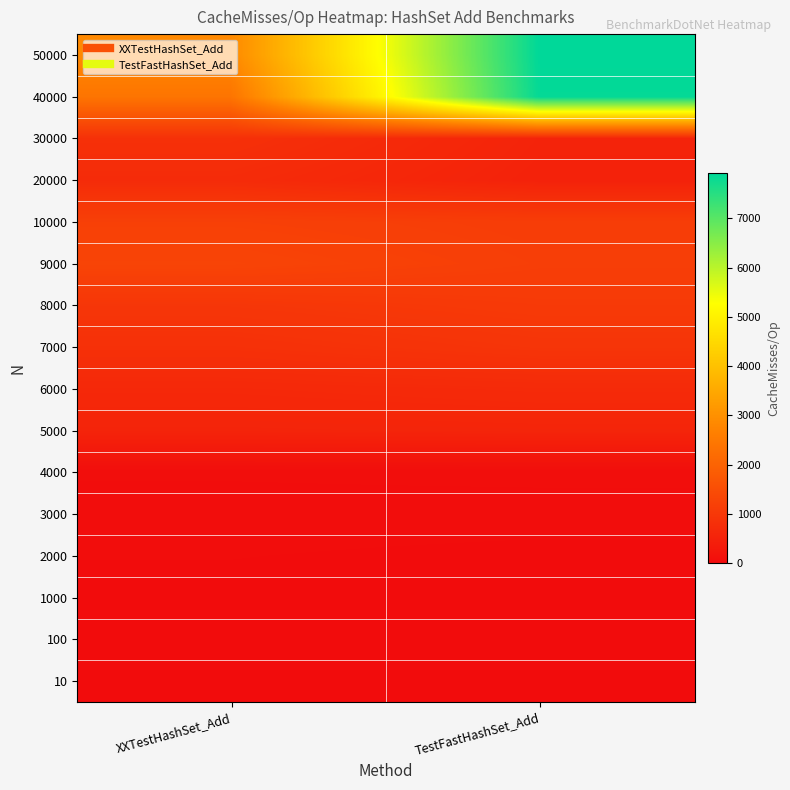

At which category does the chart reach its peak across all series?

TestFastHashSet_Add